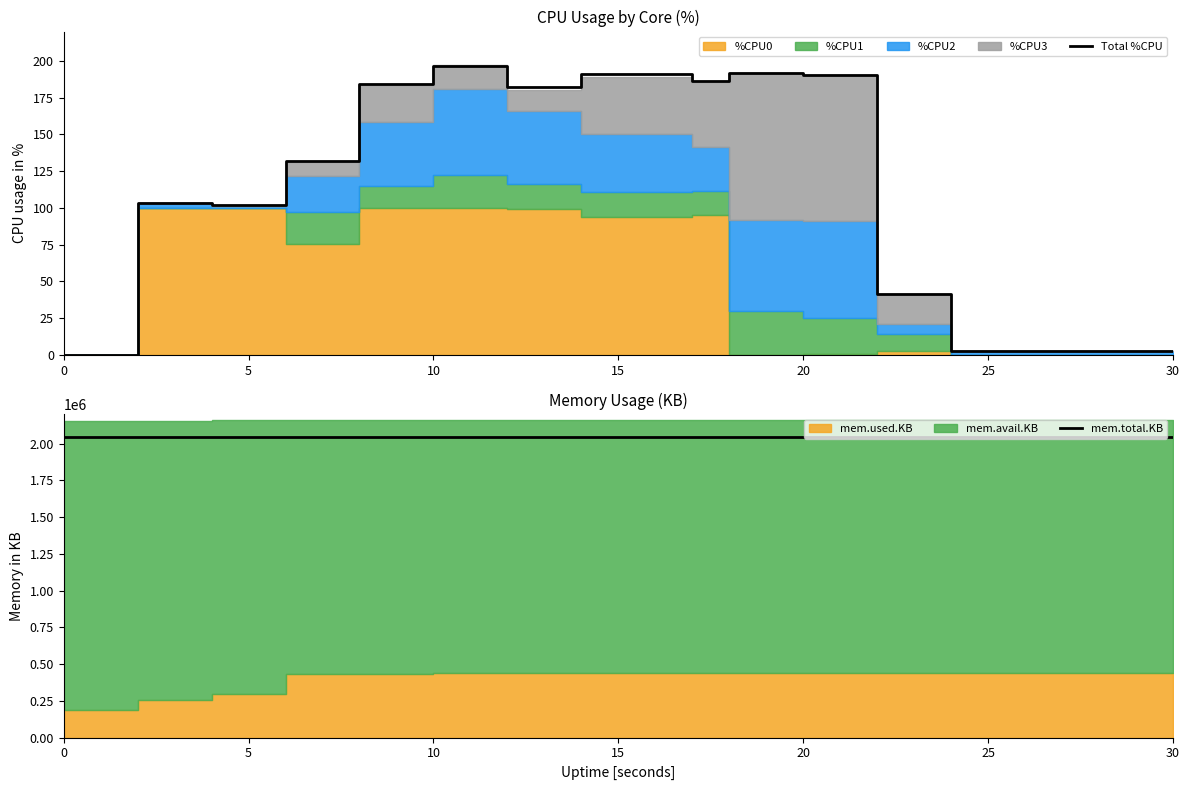

Between 20 and 25, which series saw the biggest shift?

Total %CPU